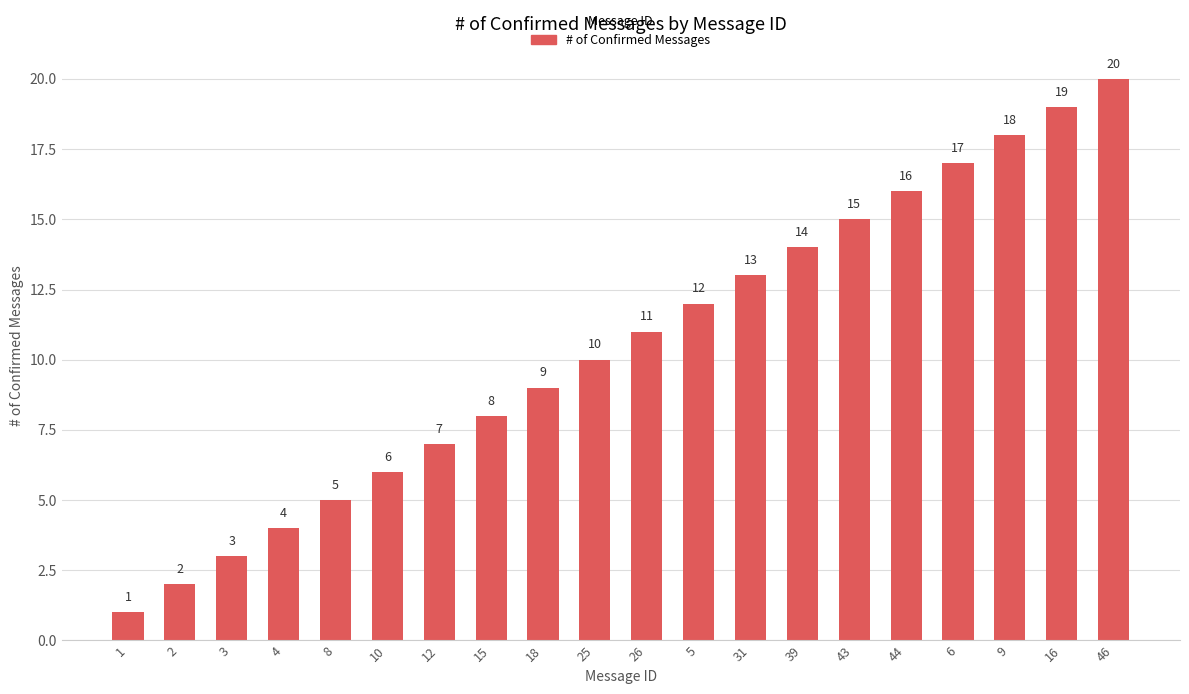

What is the change in value from 15 to 9?

+10